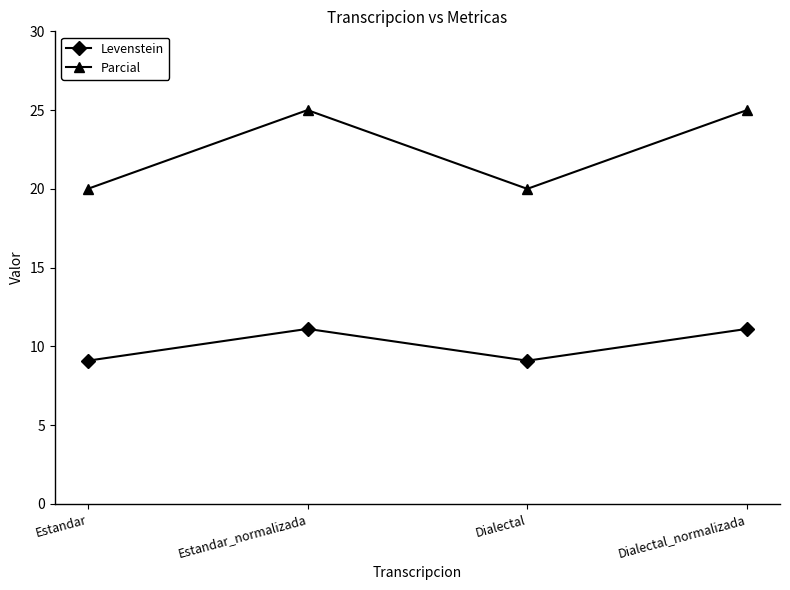

How many lines are shown in the chart?

2